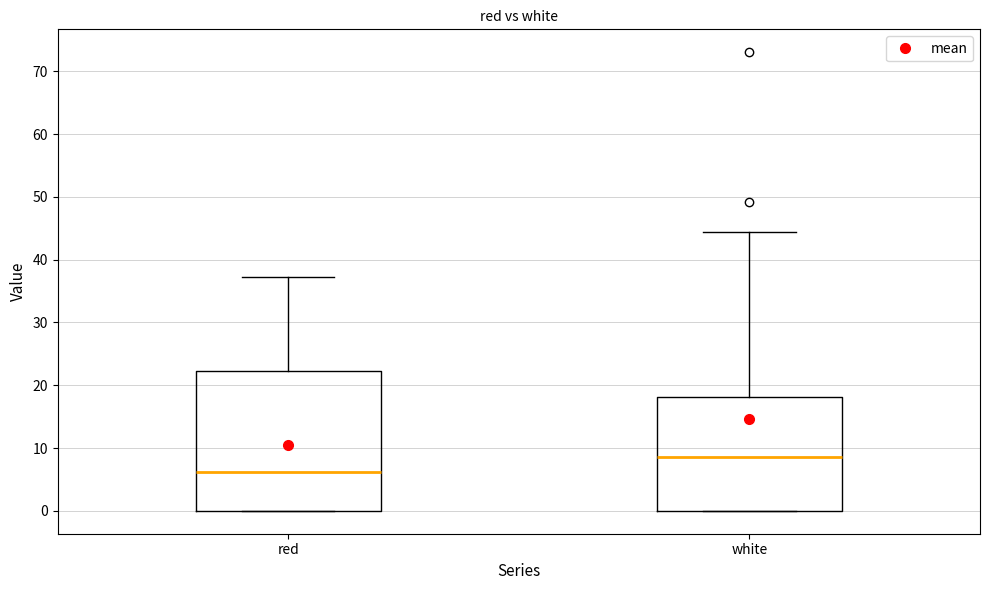

Reading left to right, transcribe this box plot: for each box, give where its median line is, the range the box spans, and where its two whiskers end, as read against the y-axis. The values are not printed on the chart, so give them approximately, as read against the axis.

red: median 6, box 0 to 22, whiskers 0 to 37
white: median 9, box 0 to 18, whiskers 0 to 44